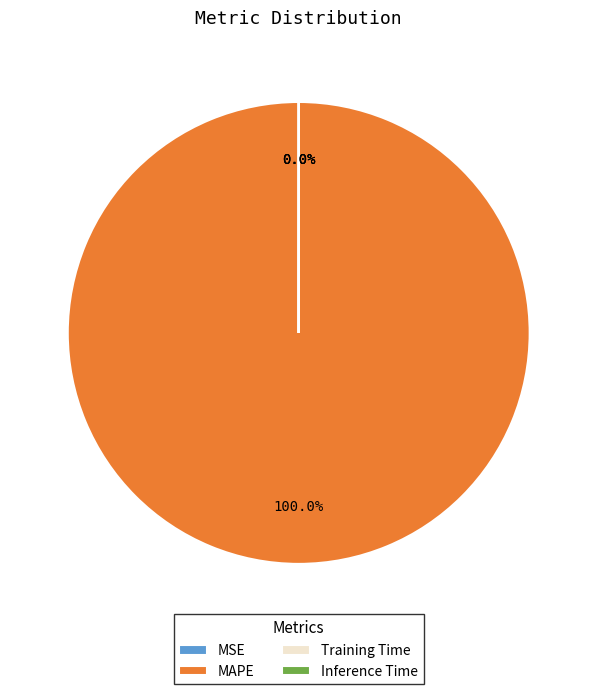

Which slice is the largest?

MAPE